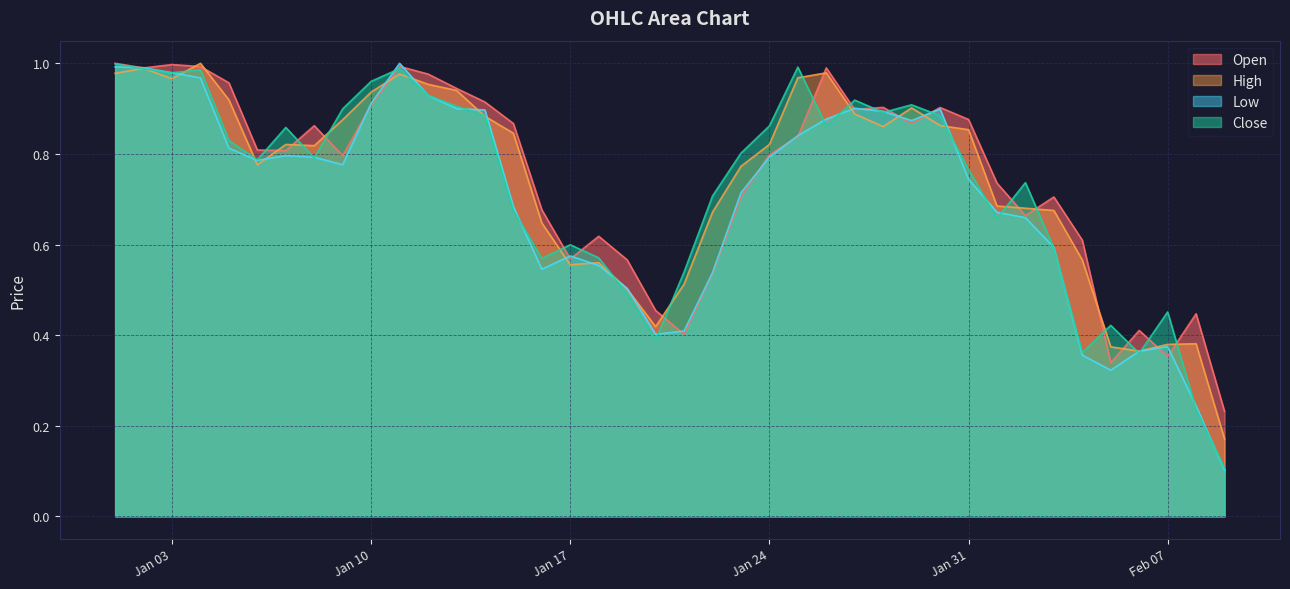

True or false: Open and High intersect in this chart.

True